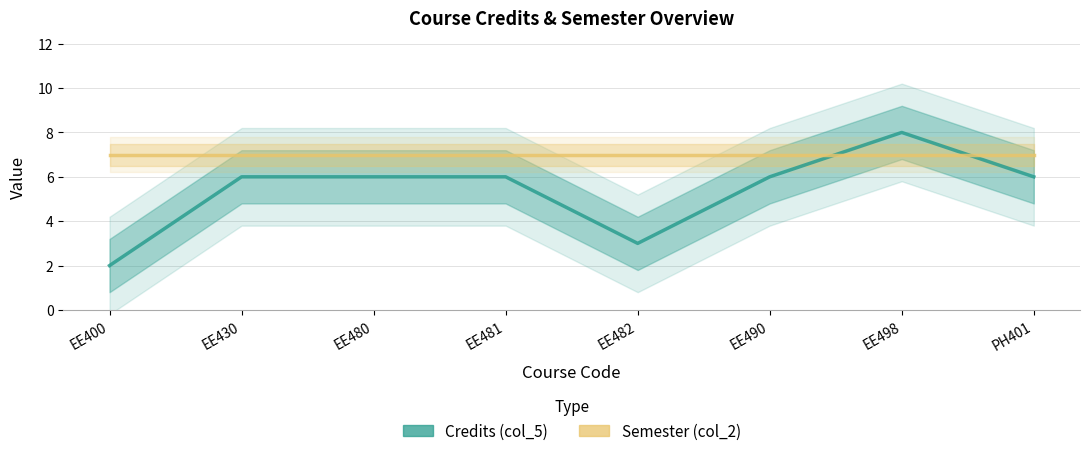

True or false: Semester (col_2) has more than 0 points higher than both neighbors.

False